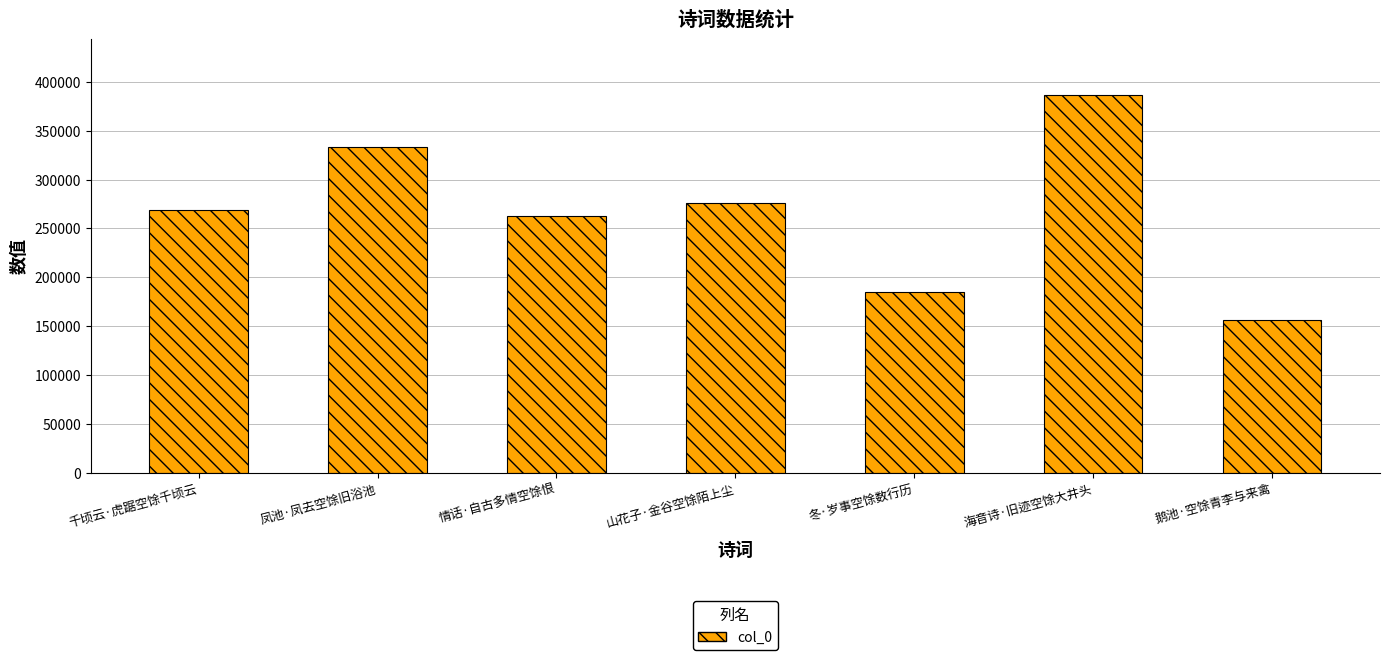

Which label corresponds to the smallest value in the chart?

鹅池·空馀青李与来禽